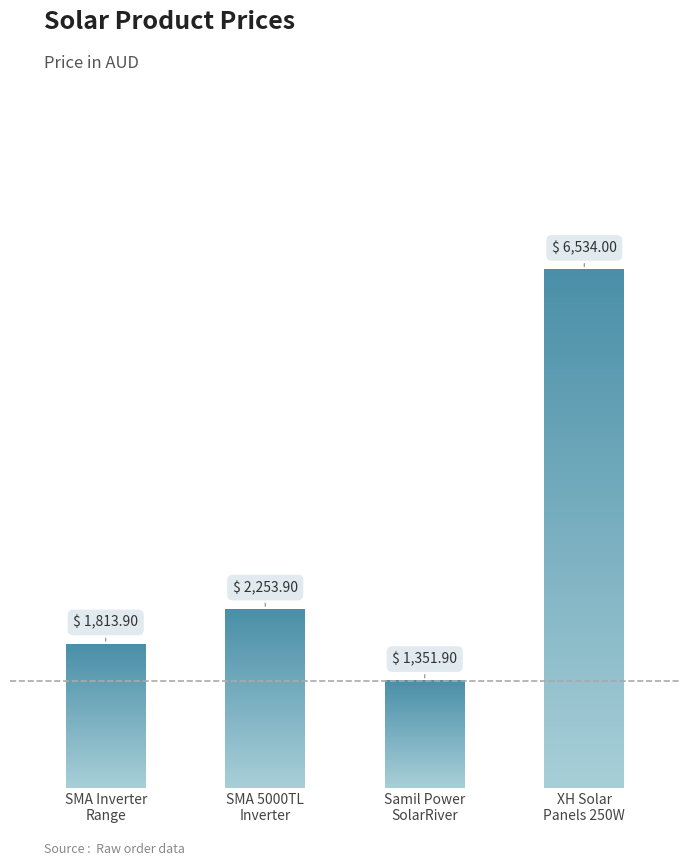

What position from the left is XH Solar Panels 250W?

4